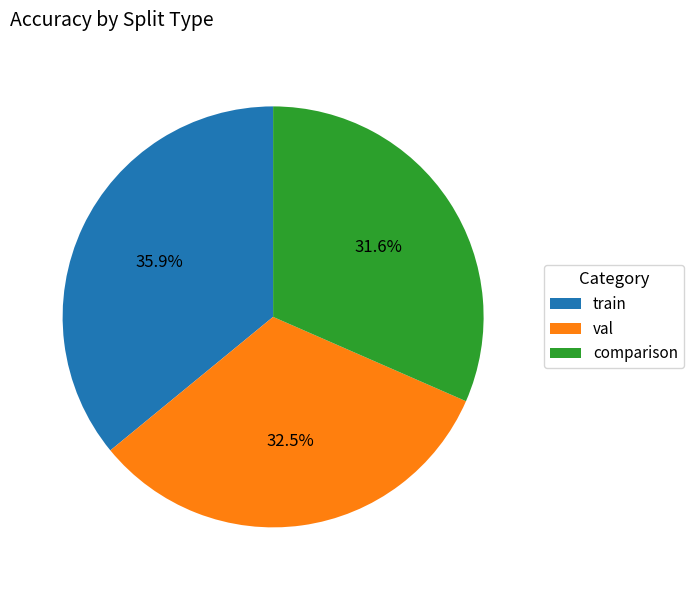

The comparison slice represents 32% of the pie. True or false?

True